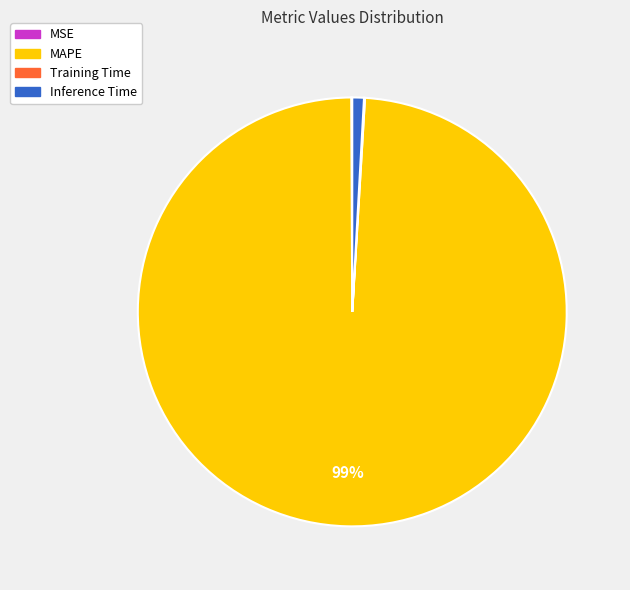

Is it true that Inference Time is 1% of the pie?

True